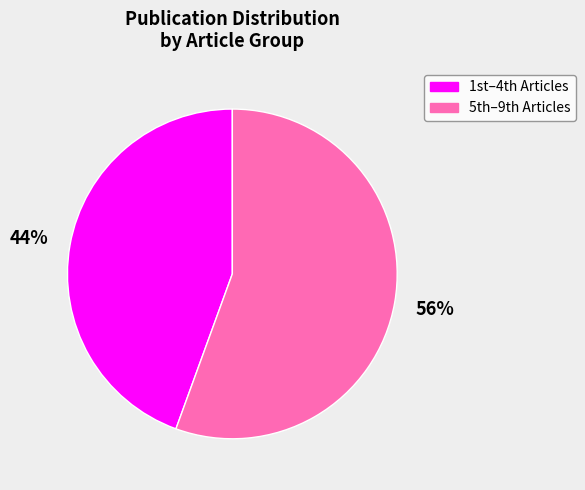

Is there a majority slice in this chart?

Yes